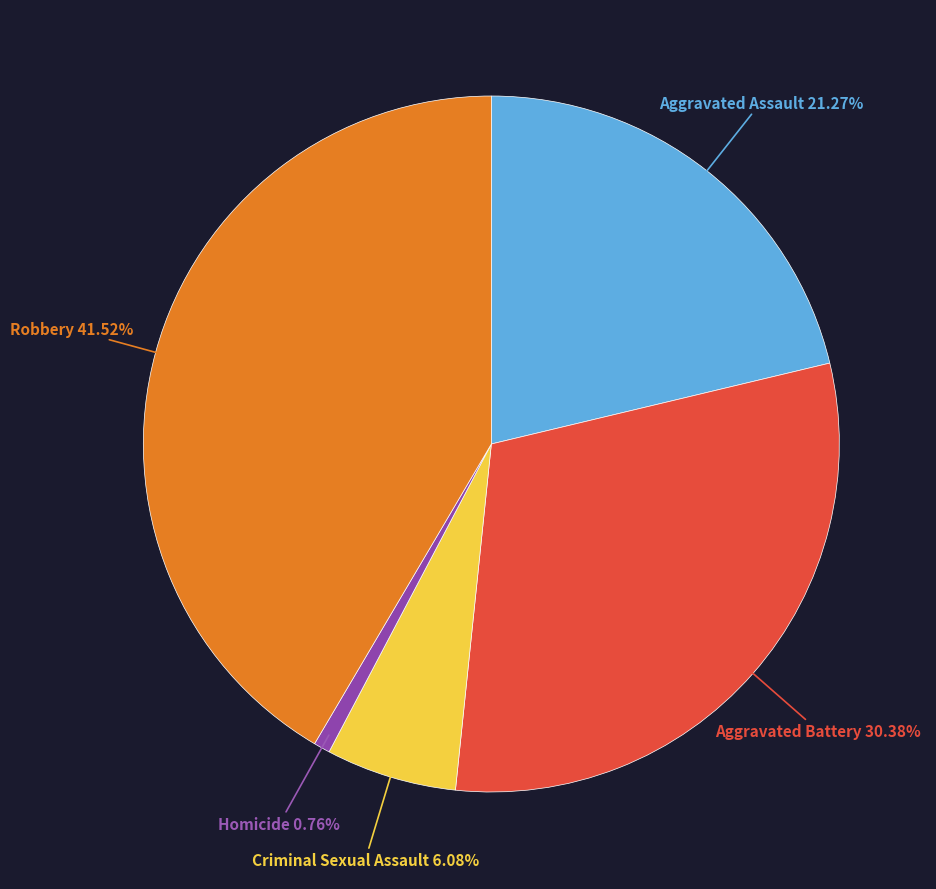

To the nearest percent, what is the combined percentage of Homicide and Criminal Sexual Assault?

7%